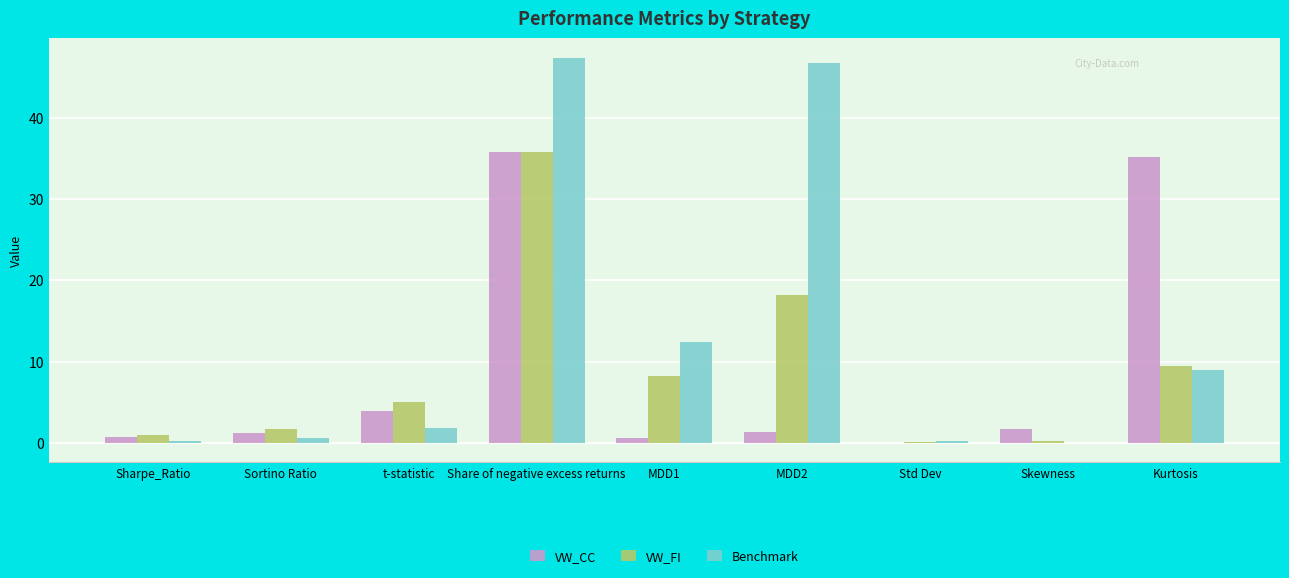

What is the sum of all VW_FI values?

79.5